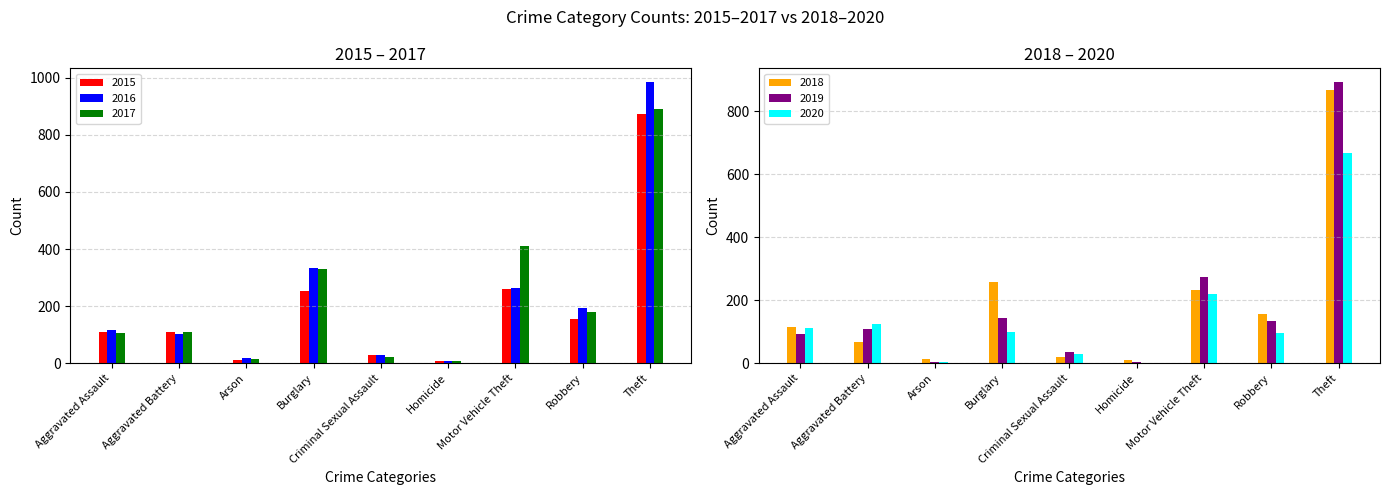

What is the label of the 4th bar from the right?

Homicide